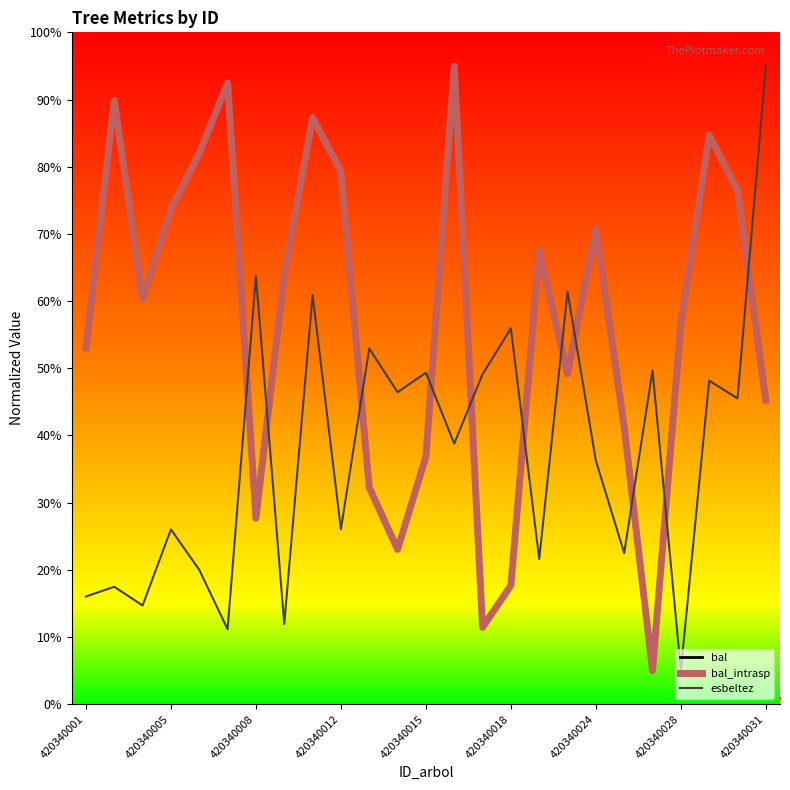

List the series in order of their peak value, lowest first.

bal, bal_intrasp, esbeltez